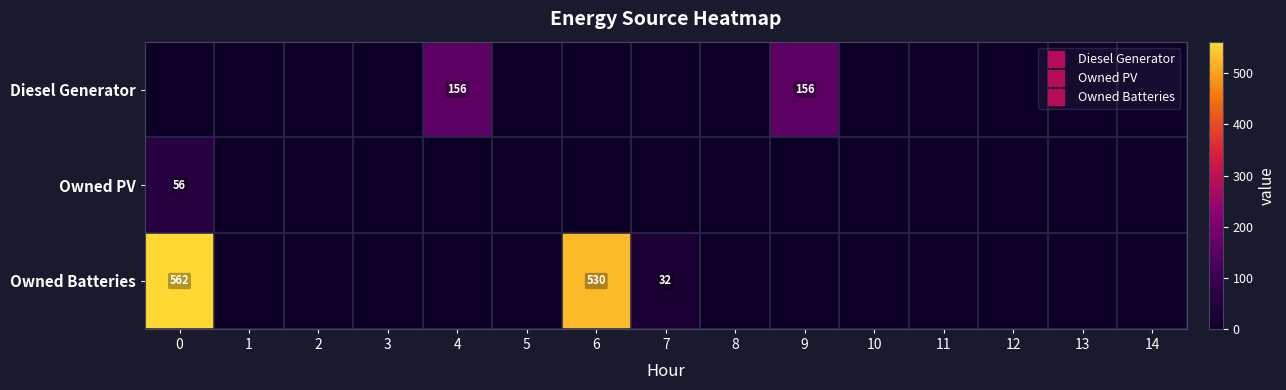

The value of row_1 at 6 is 0. True or false?

True